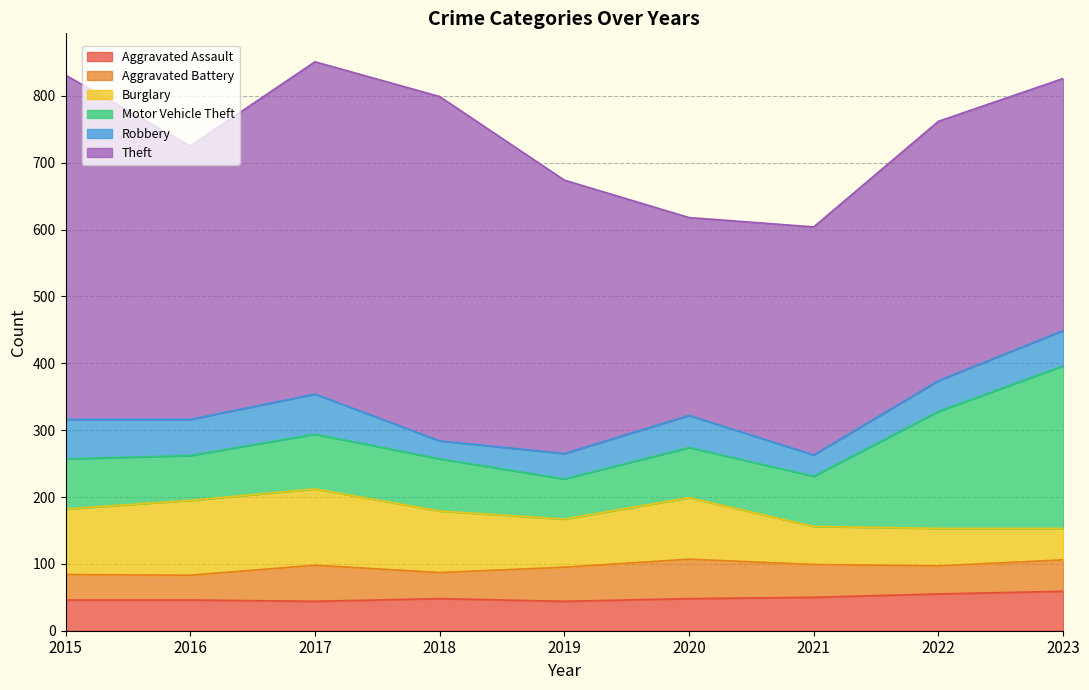

Does the chart display data point markers on the line(s)?

No